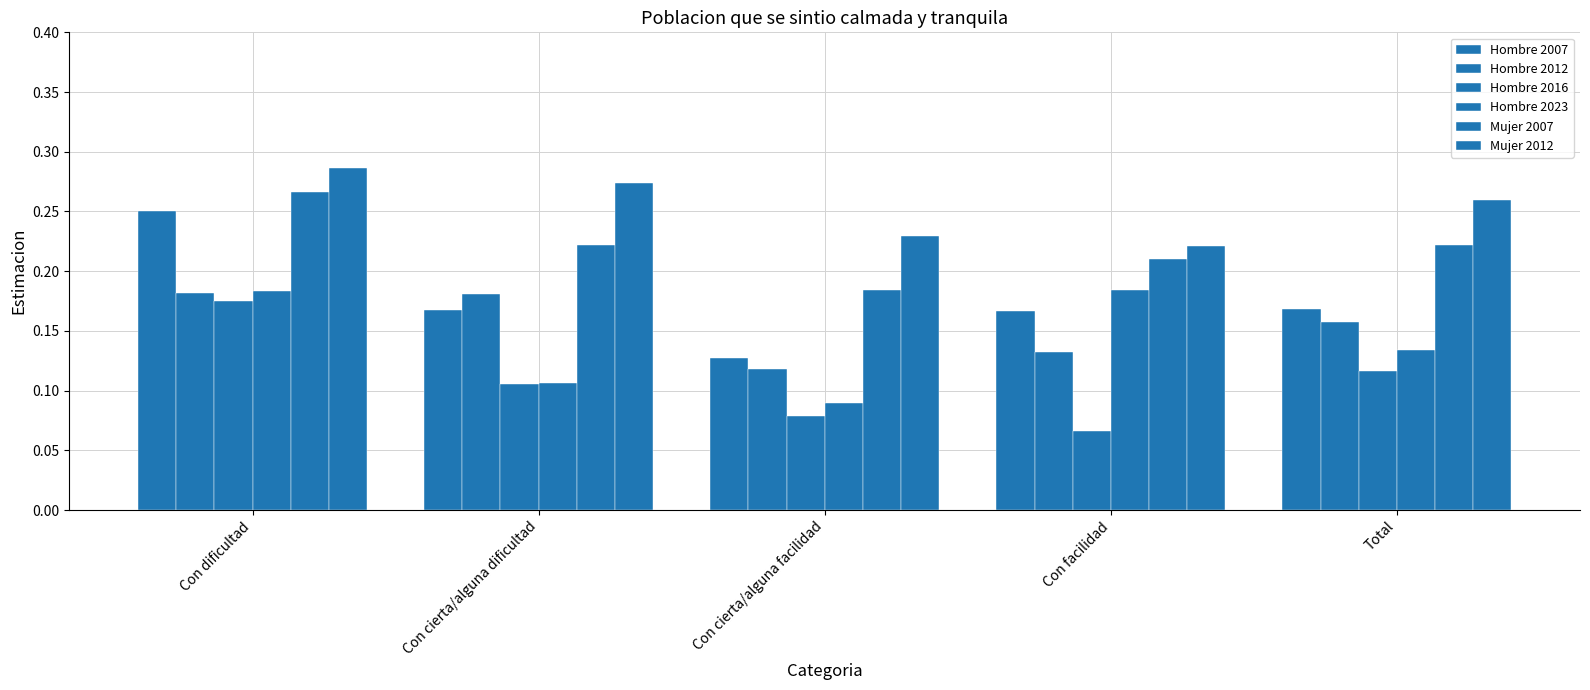

What is the total value across all series at Con facilidad?

1.0